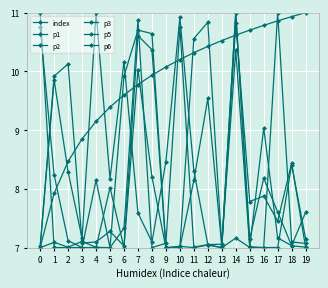

Is this an area chart (filled region under the line)?

No